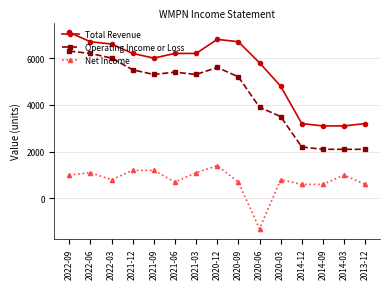

Reading right to left, extract all data points from this chart.

Total Revenue: 2013-12=3200	2014-03=3100	2014-09=3100	2014-12=3200	2020-03=4800	2020-06=5800	2020-09=6700	2020-12=6800	2021-03=6200	2021-06=6200	2021-09=6000	2021-12=6200	2022-03=6600	2022-06=6700	2022-09=7100
Operating Income or Loss: 2013-12=2100	2014-03=2100	2014-09=2100	2014-12=2200	2020-03=3500	2020-06=3900	2020-09=5200	2020-12=5600	2021-03=5300	2021-06=5400	2021-09=5300	2021-12=5500	2022-03=6000	2022-06=6200	2022-09=6300
Net Income: 2013-12=600	2014-03=1000	2014-09=600	2014-12=600	2020-03=800	2020-06=-1300	2020-09=700	2020-12=1400	2021-03=1100	2021-06=700	2021-09=1200	2021-12=1200	2022-03=800	2022-06=1100	2022-09=1000